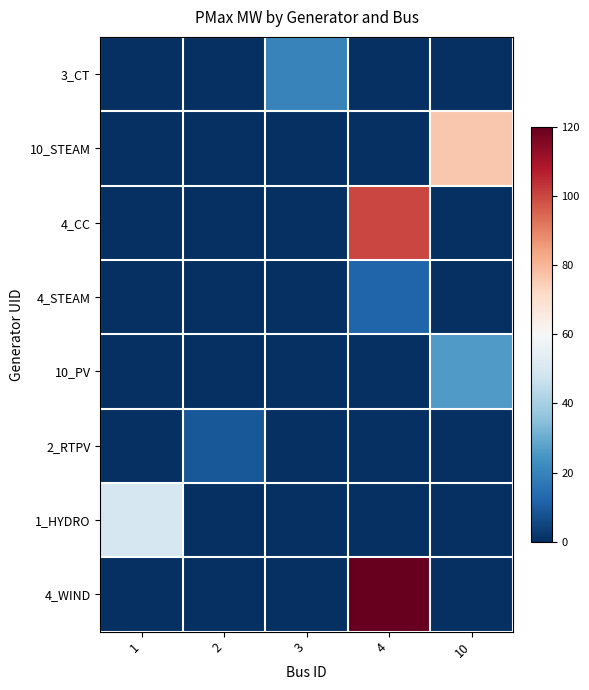

At 3, list the series in order from smallest to largest.

10_STEAM, 4_CC, 4_STEAM, 10_PV, 2_RTPV, 1_HYDRO, 4_WIND, 3_CT